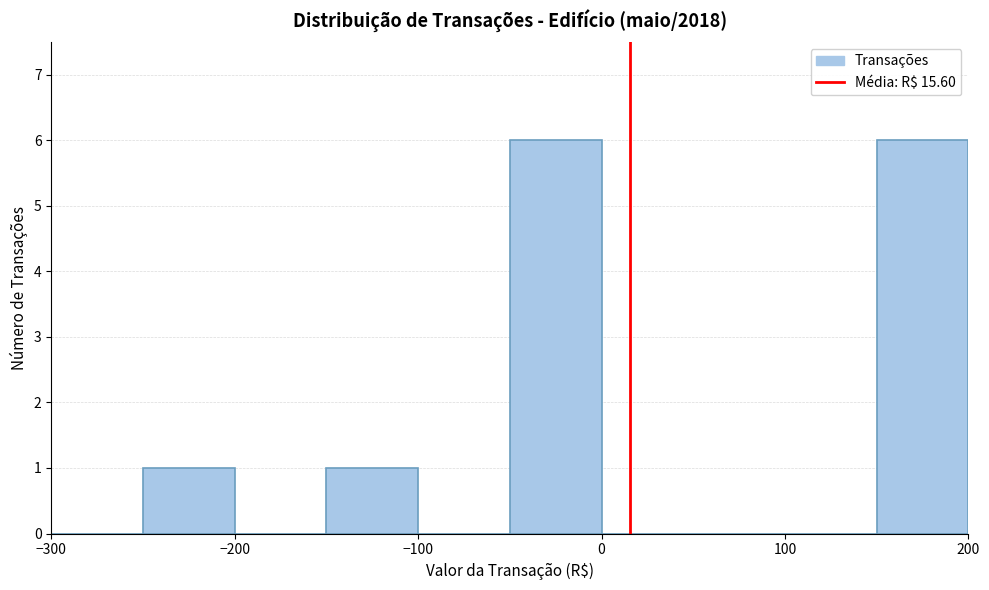

Reading left to right, list every bar in this chart as the range it spans on the x-axis followed by its height. The values are not printed on the chart, so give them approximately, as read against the axis.

-300 to -250: 0
-250 to -200: 1
-200 to -150: 0
-150 to -100: 1
-100 to -50: 0
-50 to 0: 6
0 to 50: 0
50 to 100: 0
100 to 150: 0
150 to 200: 6